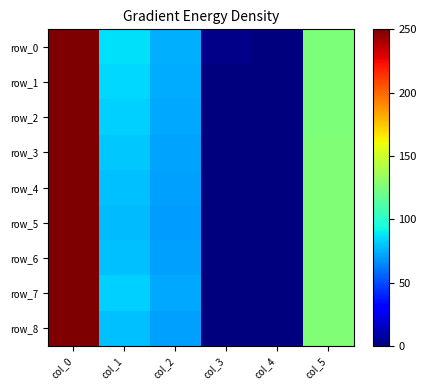

Which category has the lowest value across all series?

col_4